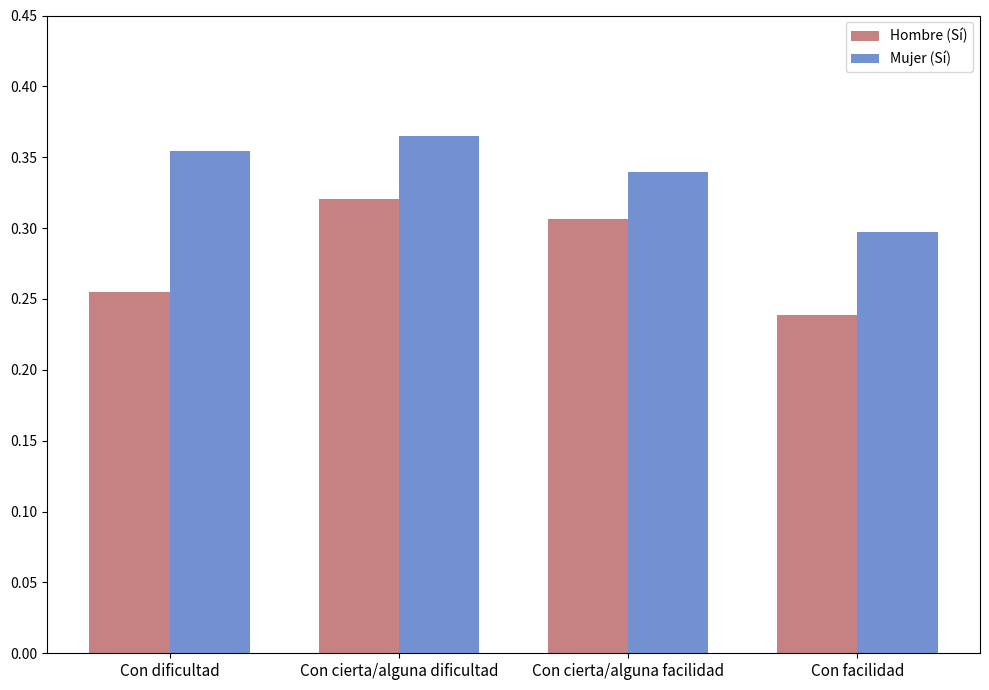

The value of Hombre (Sí) at Con cierta/alguna dificultad is 0.1. True or false?

False